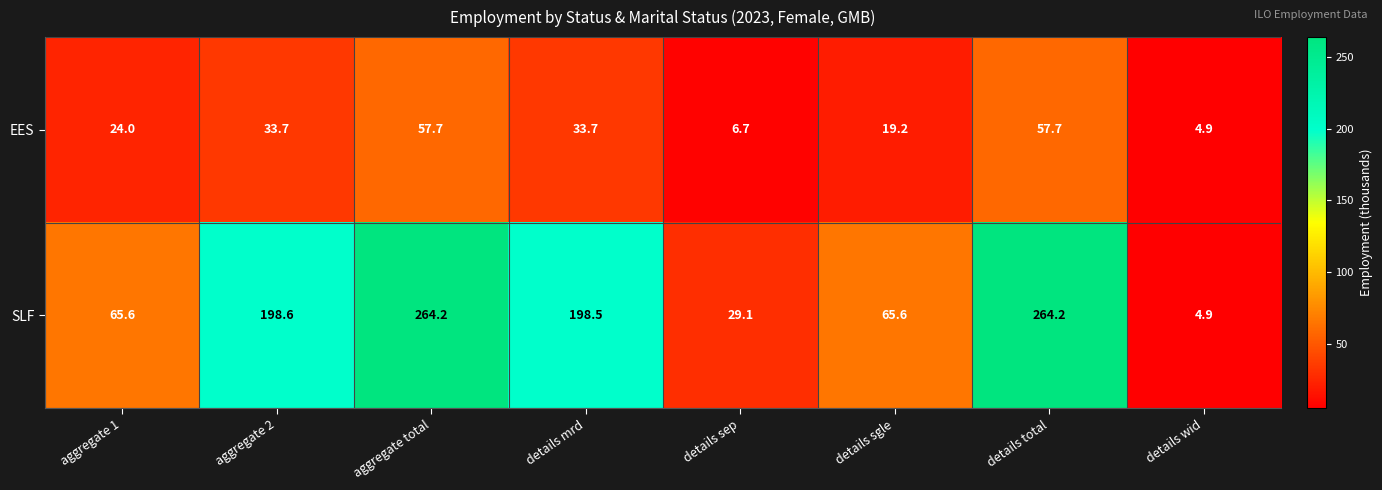

Is it true that SLF equals 183.5 at details total?

False